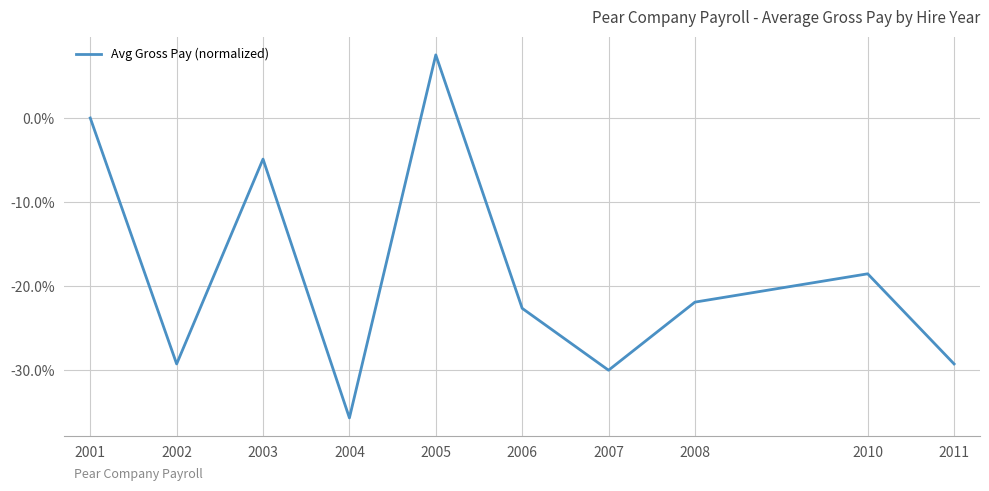

True or false: there are more than 2 points higher than both neighbors.

True